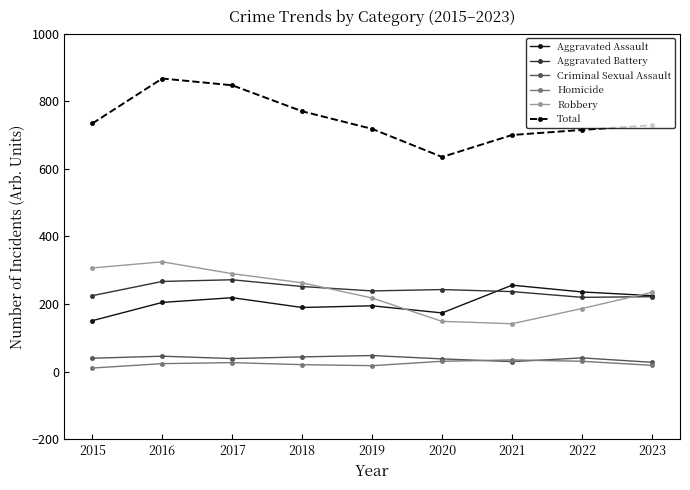

How many lines are shown in the chart?

6